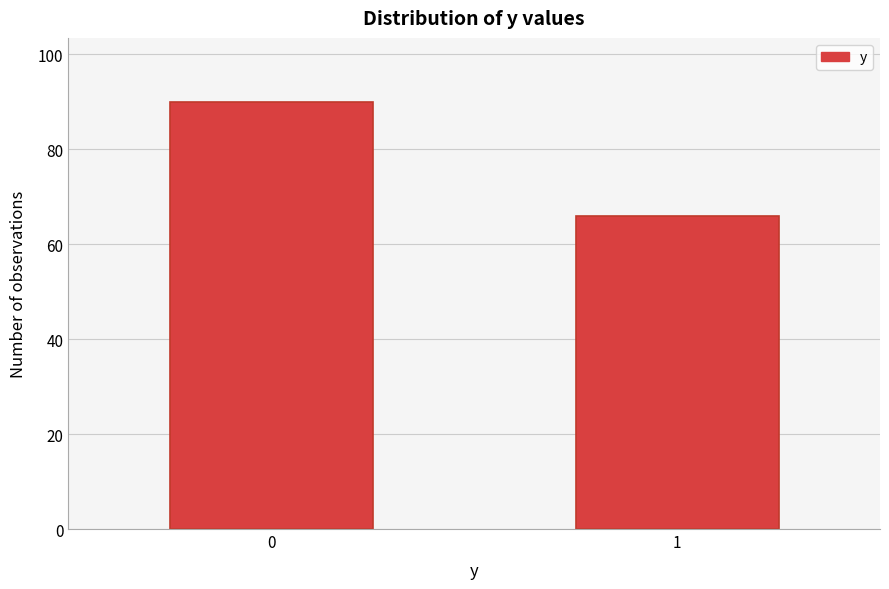

Reading right to left, extract all data points from this chart.

66	90